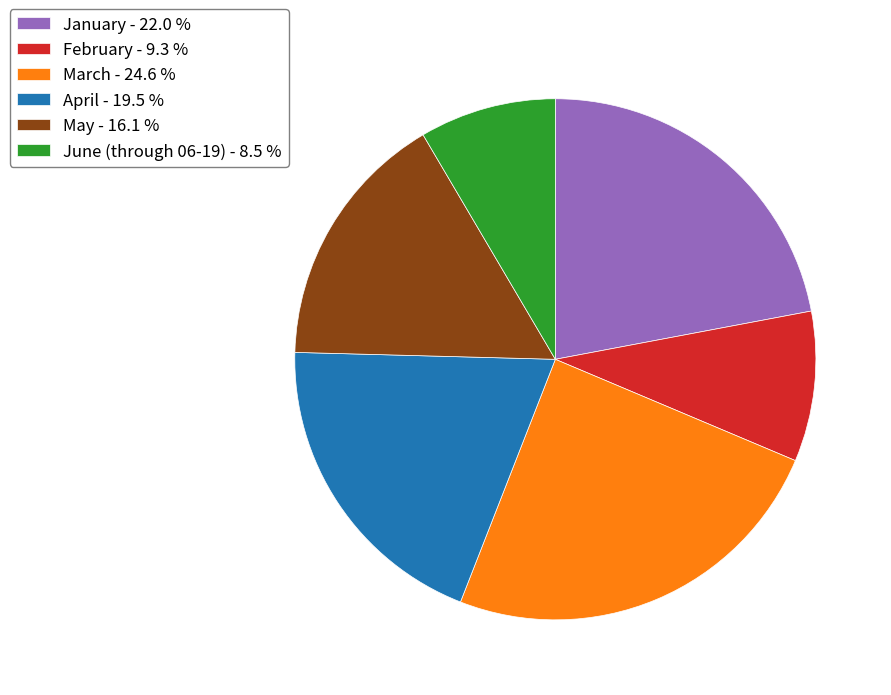

Which has a higher value, June (through 06-19) or May?

May